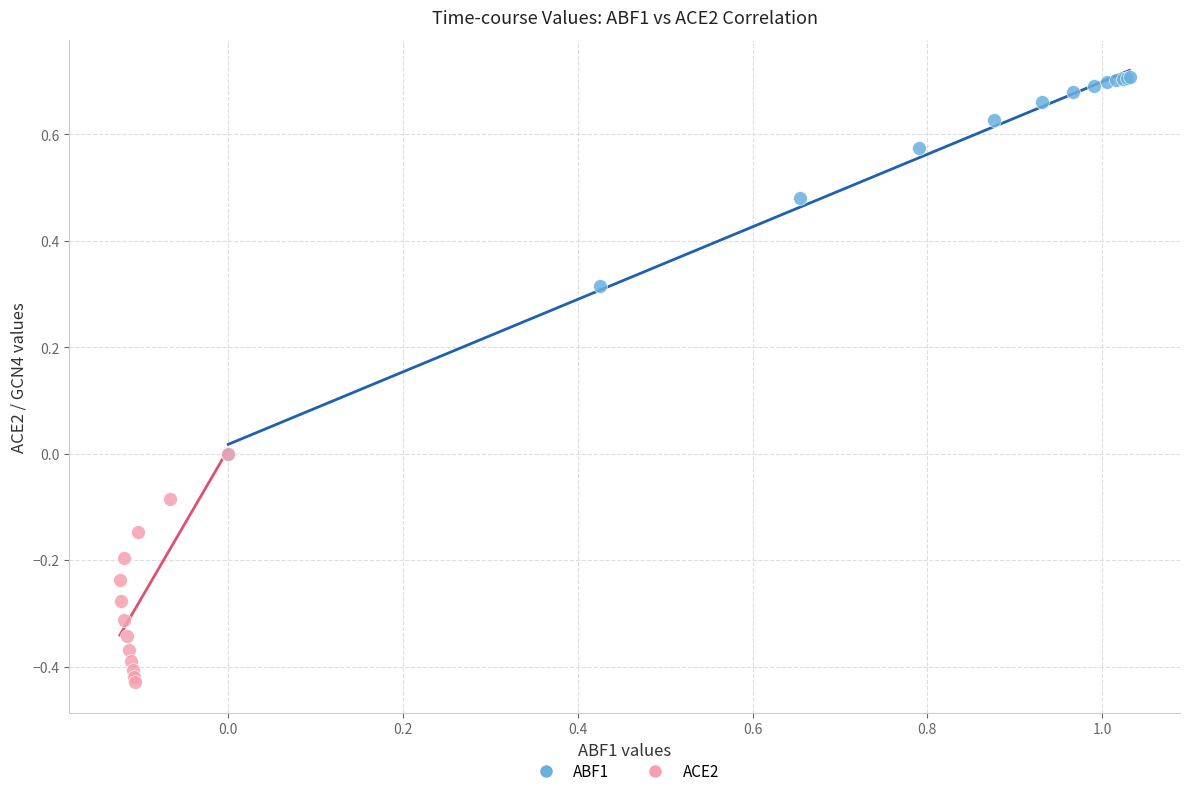

Which series has the widest spread of Y values?

ABF1